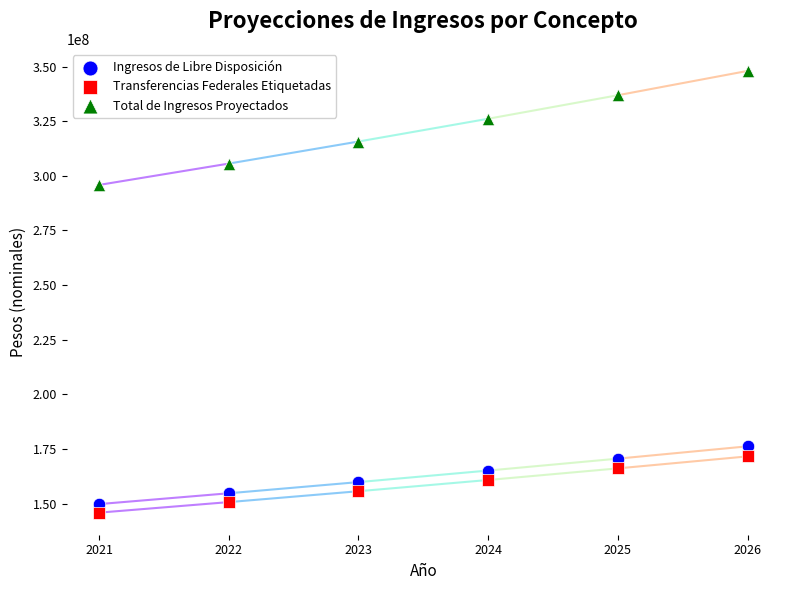

What are all the series names shown in the legend?

Ingresos de Libre Disposición, Transferencias Federales Etiquetadas, Total de Ingresos Proyectados